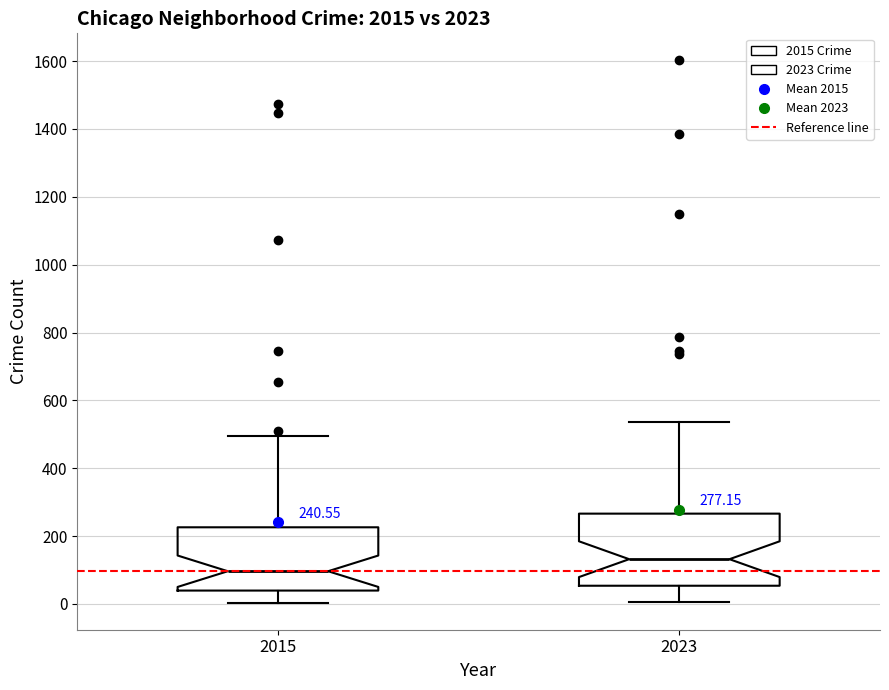

Comparing the boxes themselves (not the whiskers), which one is the tallest?

2023